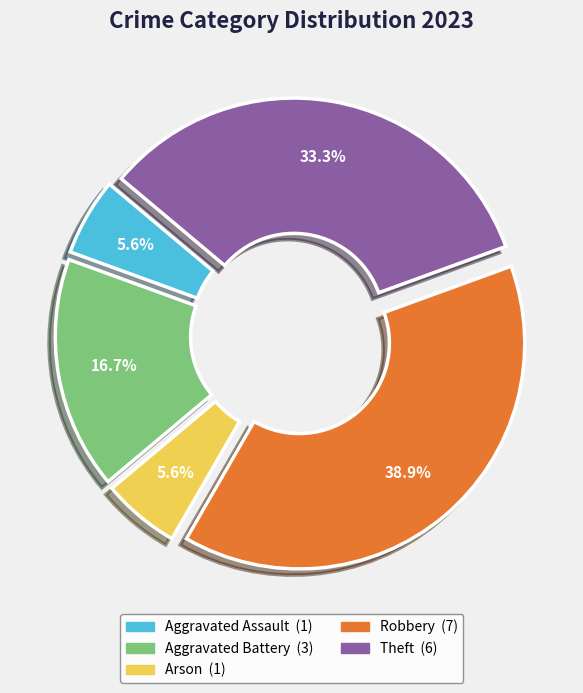

To the nearest percent, what is the average slice percentage?

20%